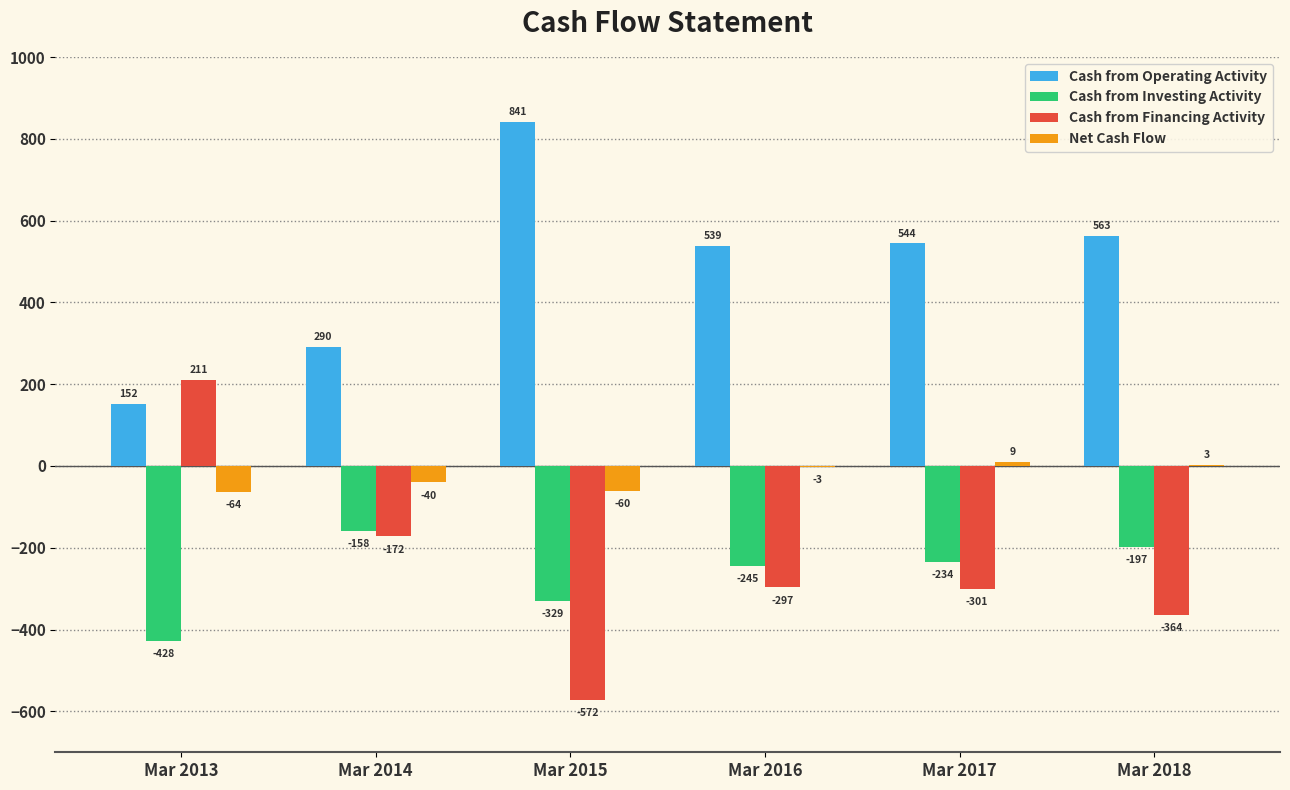

The Net Cash Flow series shows -40 at Mar 2014. True or false?

True